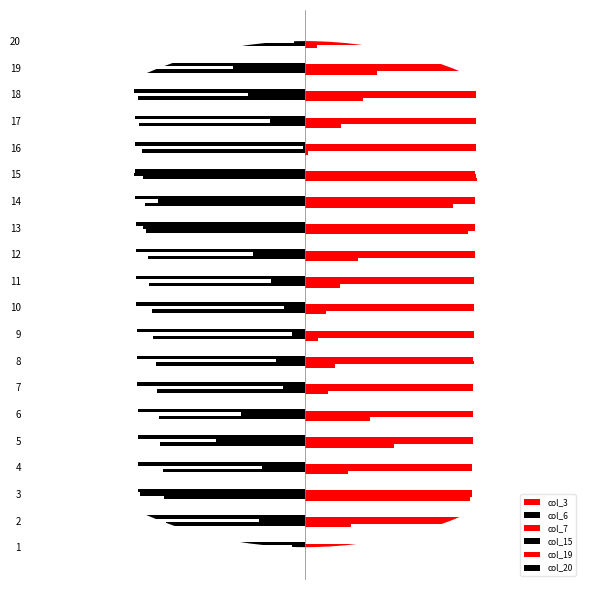

What are all the series names shown in the legend?

col_3, col_6, col_7, col_15, col_19, col_20